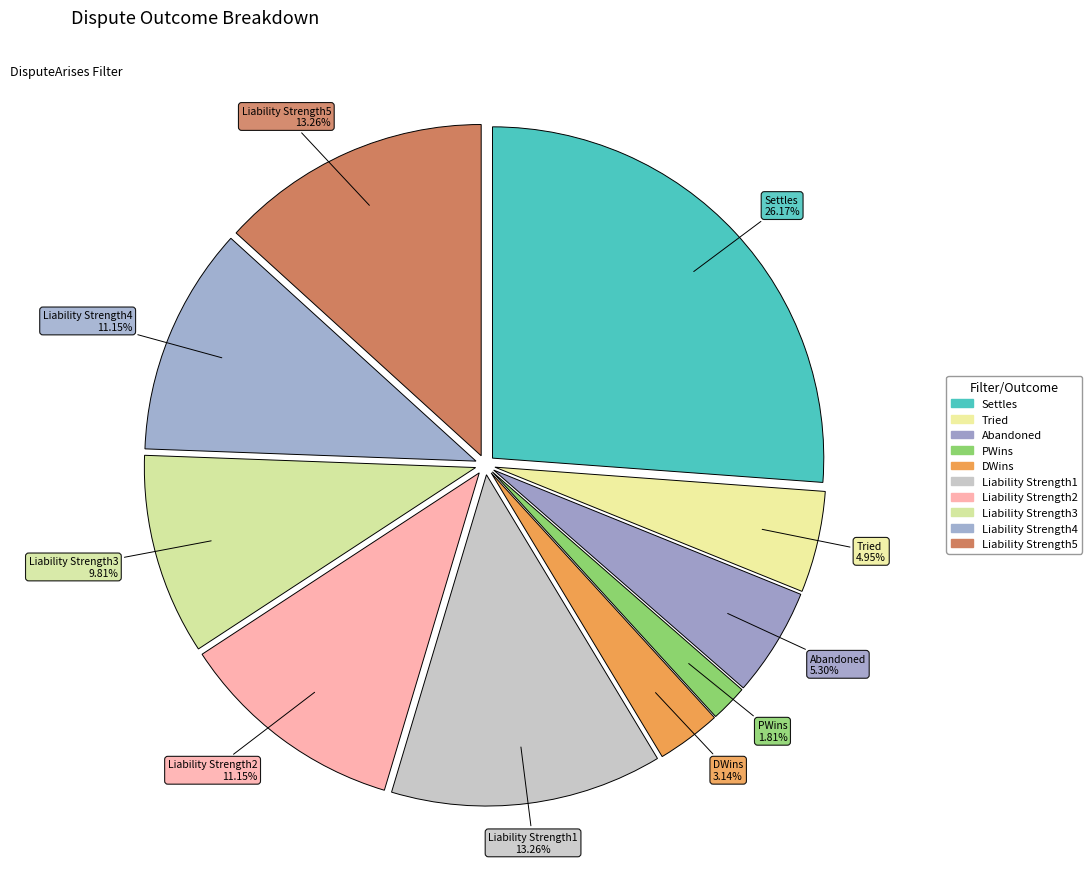

Count the number of slices in the pie.

10